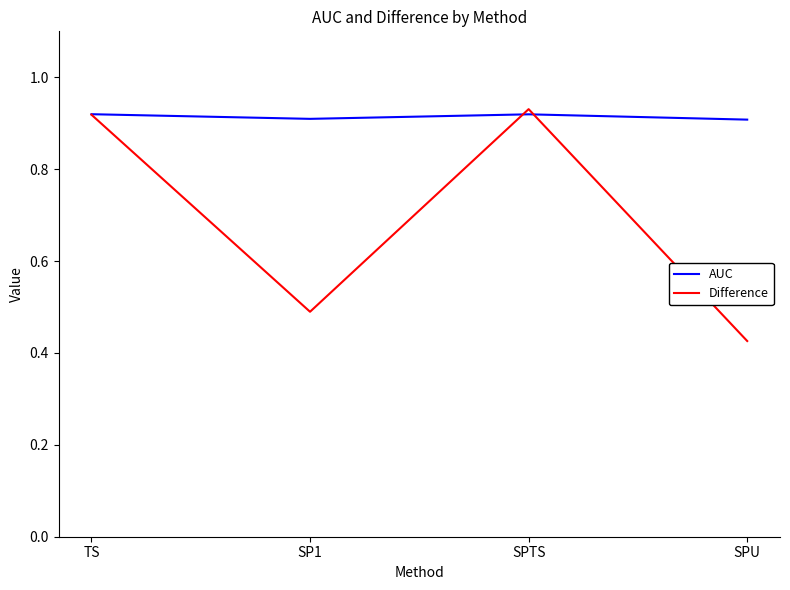

The Difference series shows 0.6 at SPU. True or false?

False